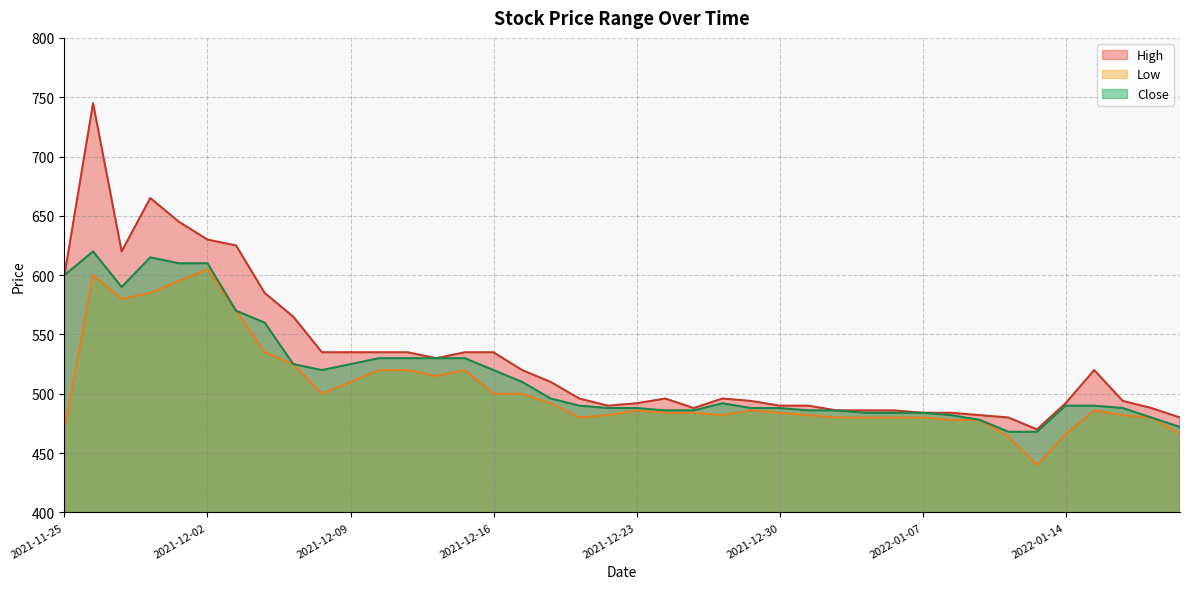

Does the chart display data point markers on the line(s)?

No